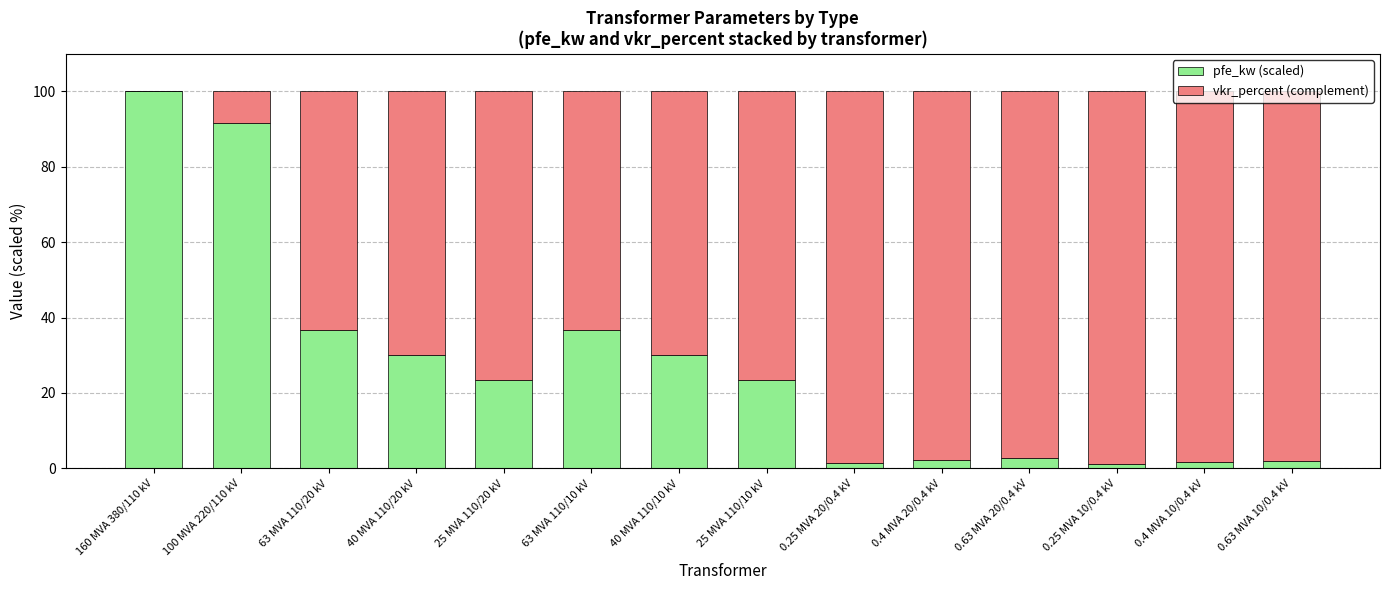

What is the sum of the pfe_kw (scaled) values at 160 MVA 380/110 kV and 63 MVA 110/20 kV?

136.7